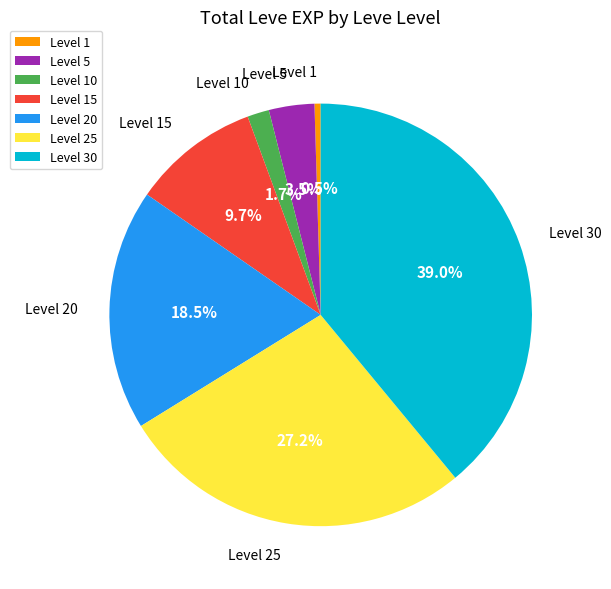

Combined, do Level 1 and Level 20 account for over 50%?

No